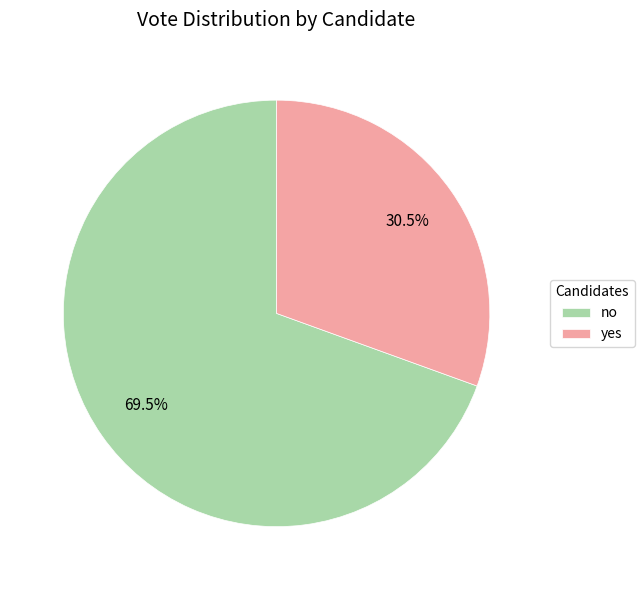

Combined, what portion of the pie is no and yes?

100.0%